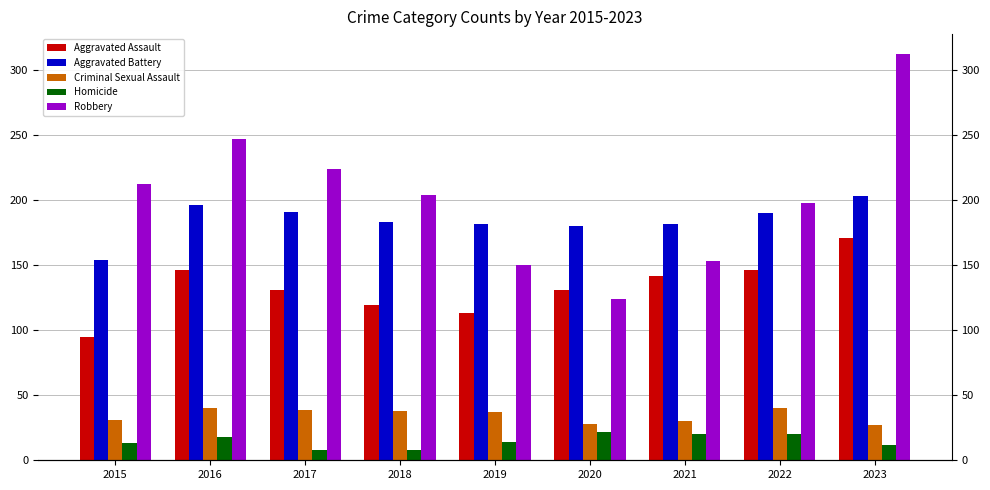

The Homicide series shows 8 at 2017. True or false?

True